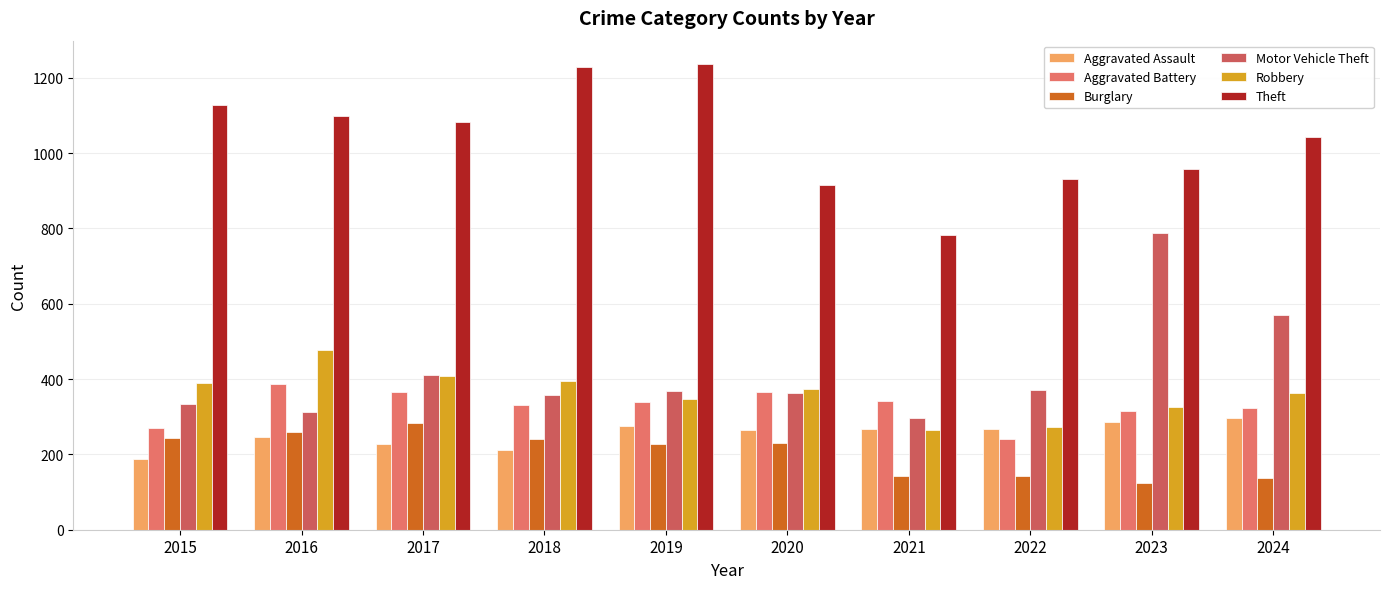

What is the difference between the maximum and minimum values in the Theft series?

455